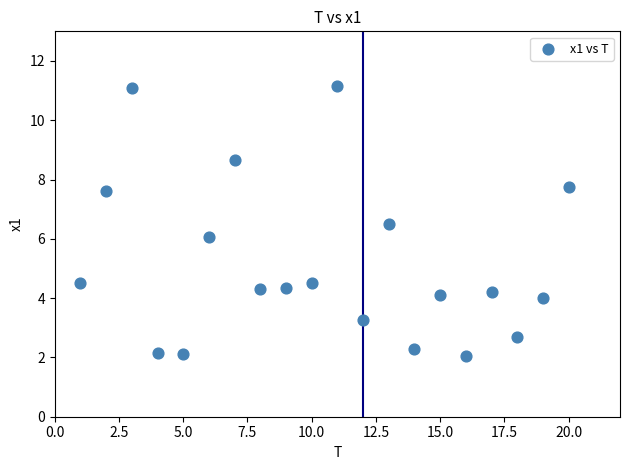

What is the range of X values (max minus min)?

19.0